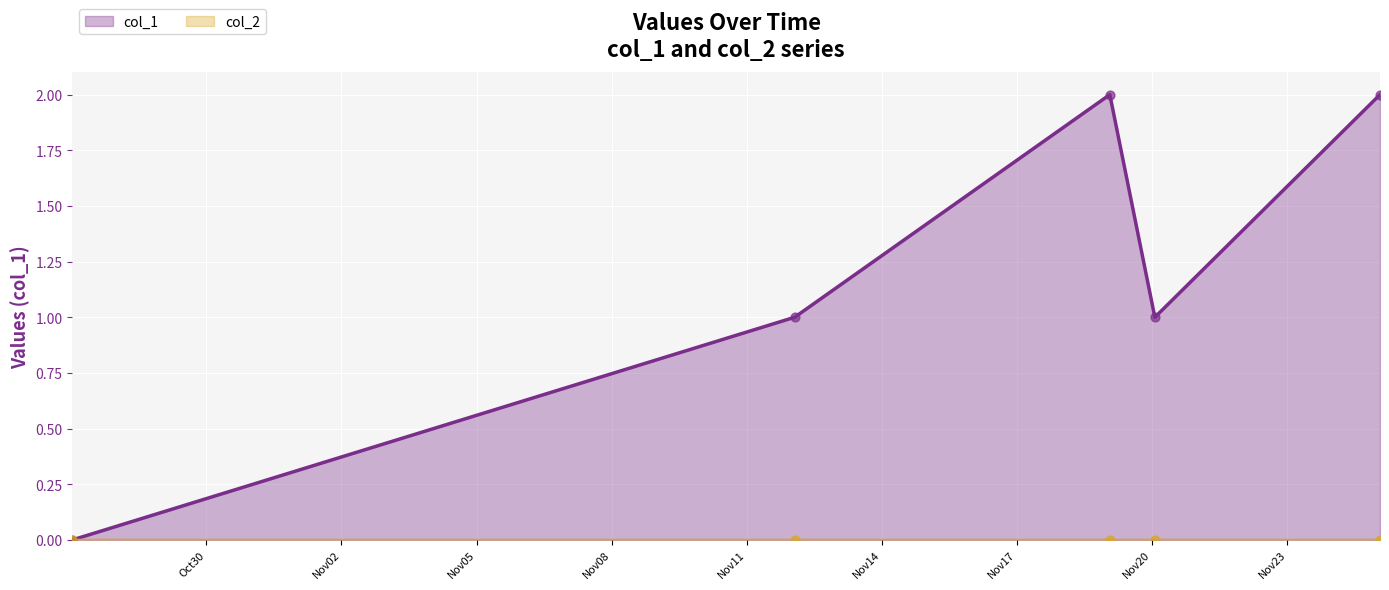

What is the change in value from 1635294606 to 1637803807?

+2